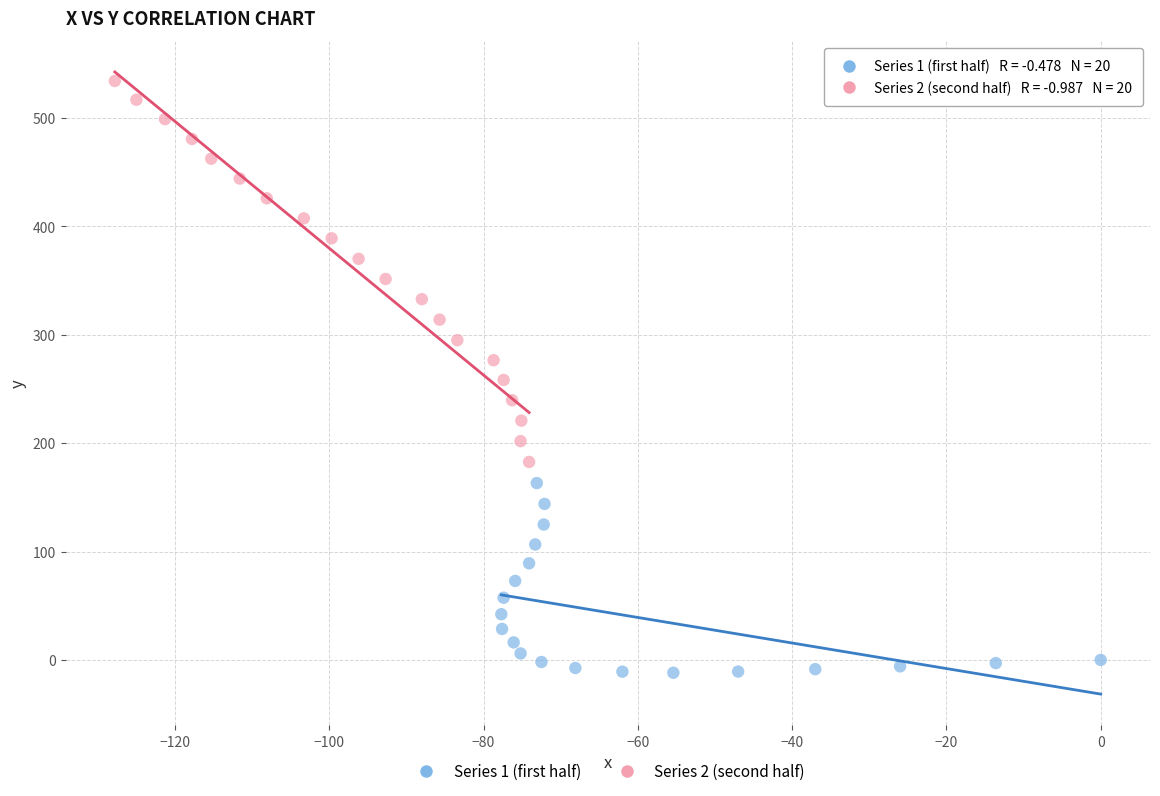

Which series contains the lowest Y value?

Series 1 (first half)